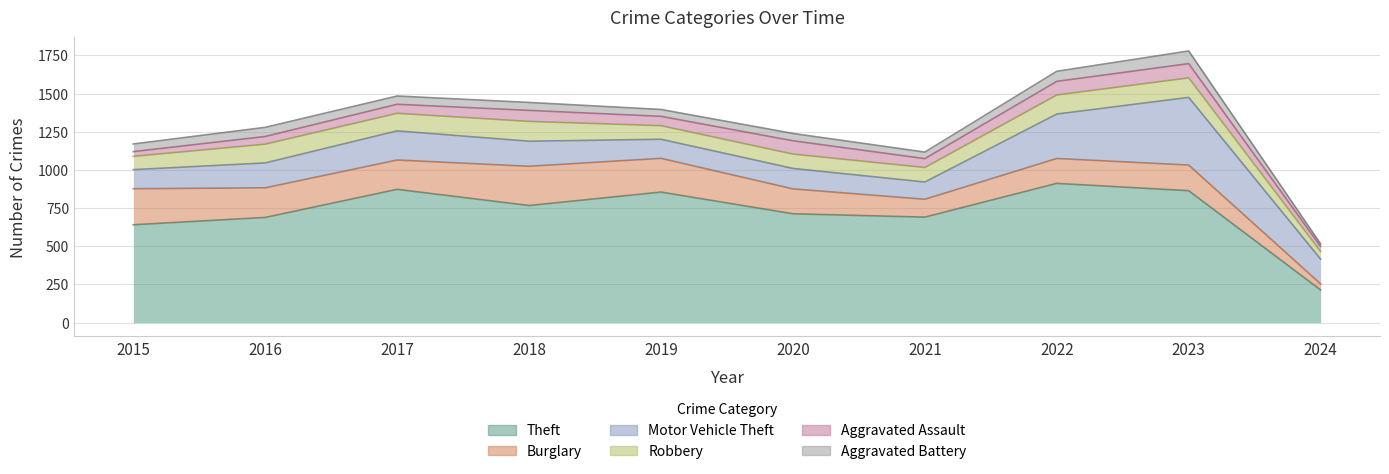

Which has a higher value, 2017 or 2023?

2017